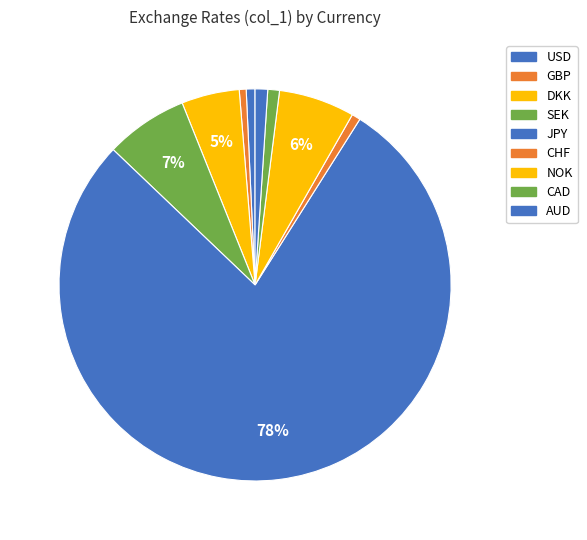

Between NOK and USD, which is larger?

NOK